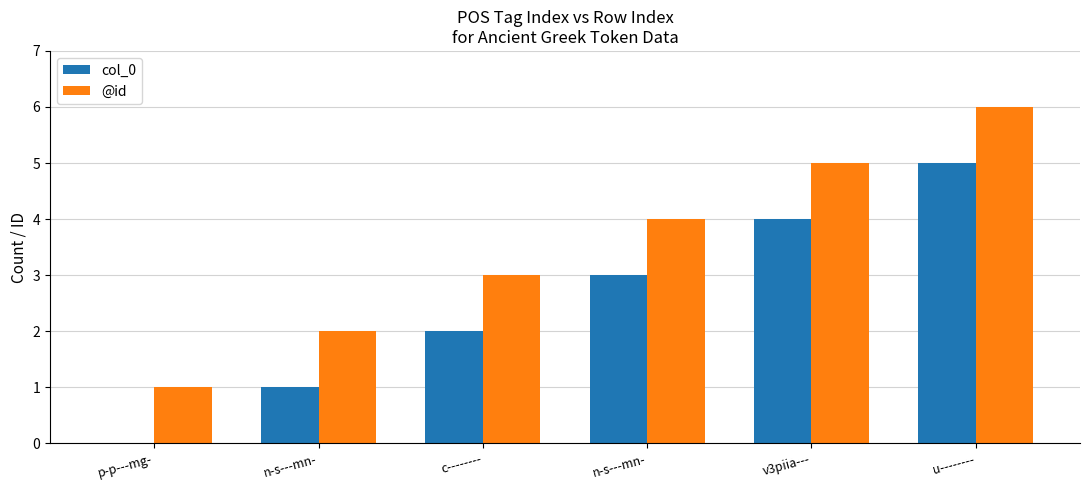

Where is @id nearest to the value 3?

c--------